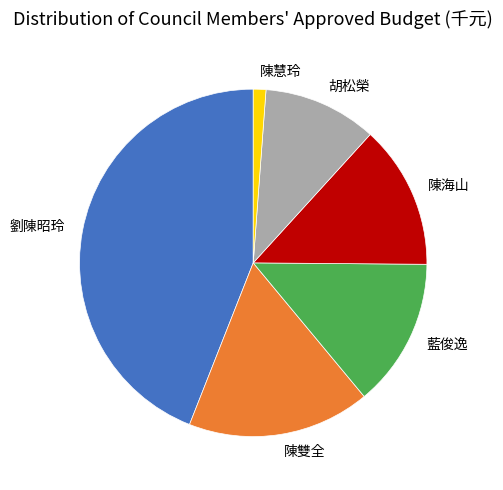

Does any single category account for the majority?

No